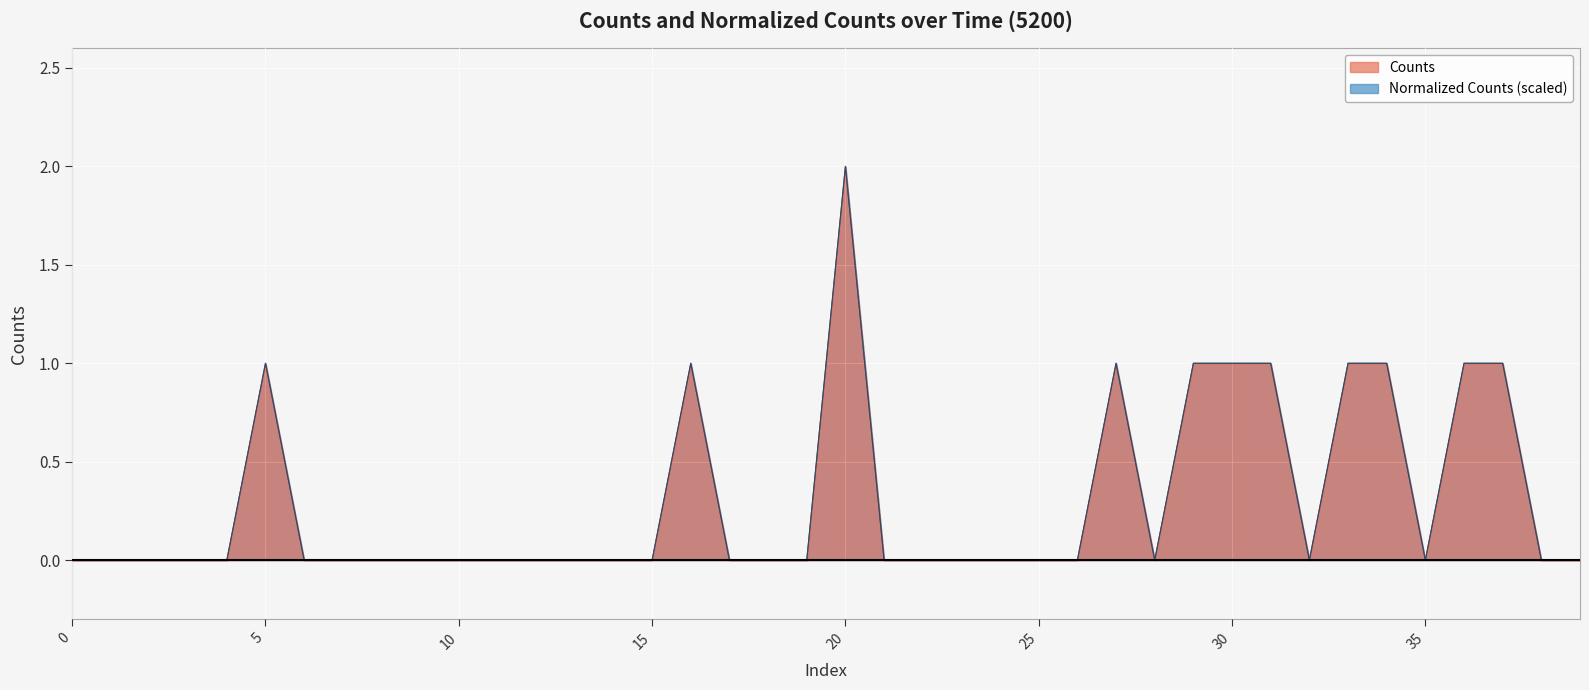

True or false: Normalized_Counts and Counts intersect in this chart.

False